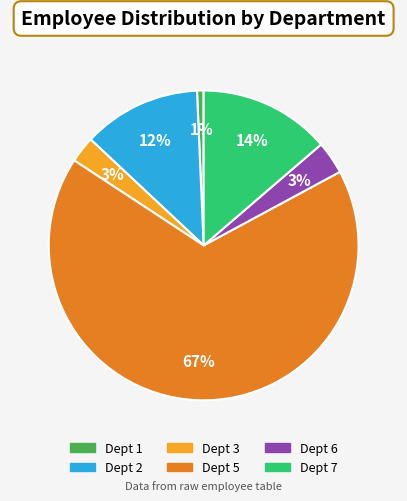

To the nearest percent, what is the average slice percentage?

17%